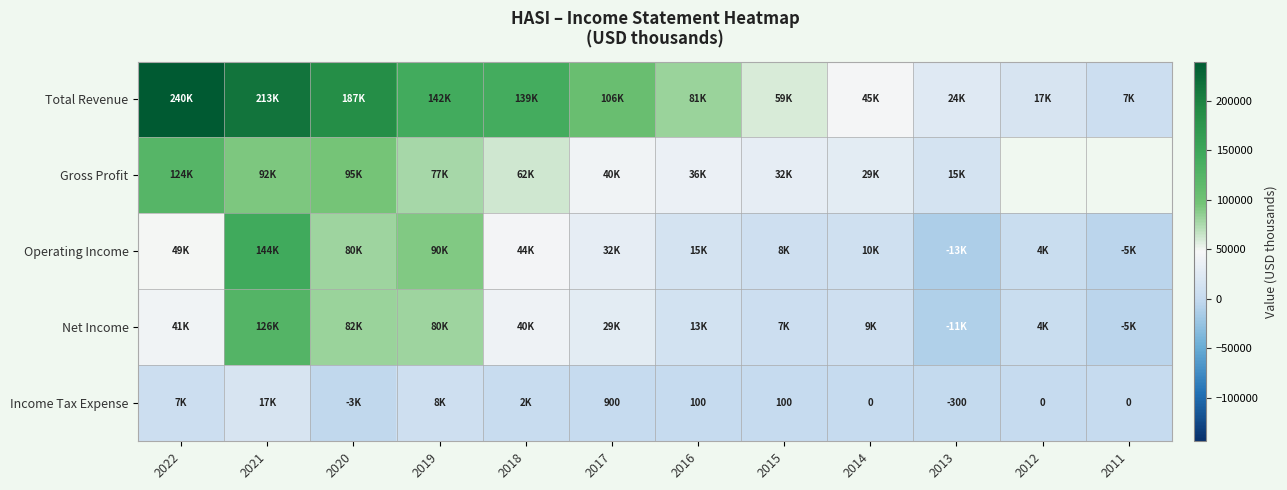

At 2017, list the series in order from largest to smallest.

Total Revenue, Gross Profit, Operating Income, Net Income, Income Tax Expense